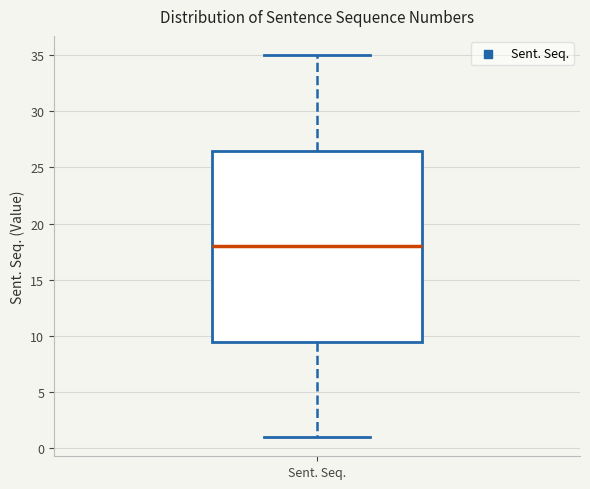

Where does the median line of the box for Sent. Seq. sit on the y-axis? The values are not printed on the chart, so give them approximately, as read against the axis.

18.0